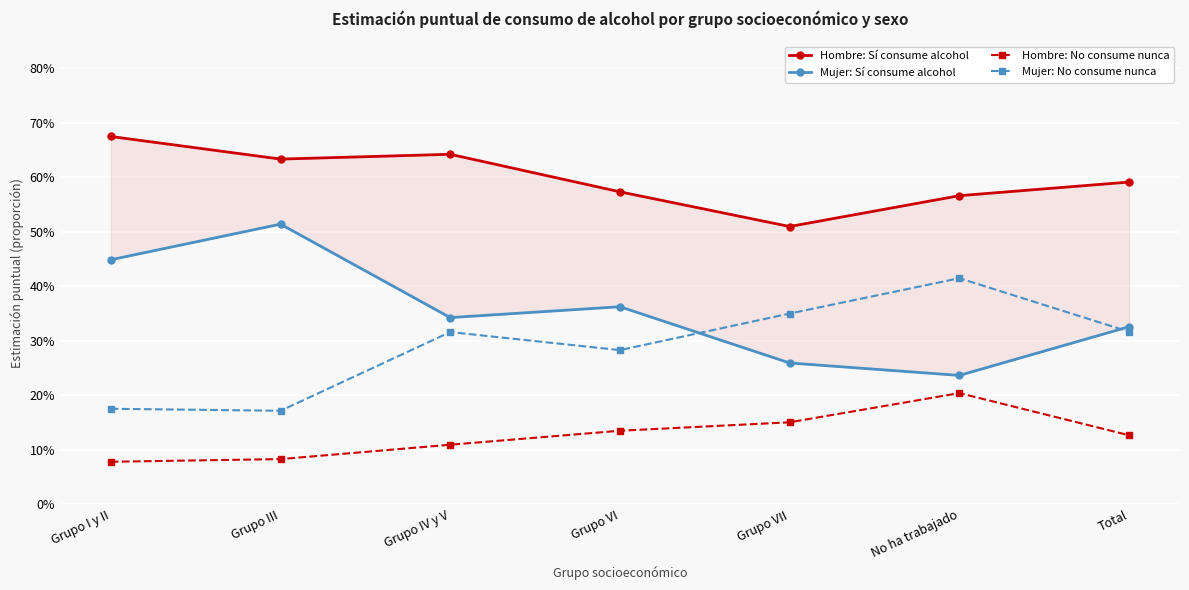

What position from the right is Grupo IV y V?

5